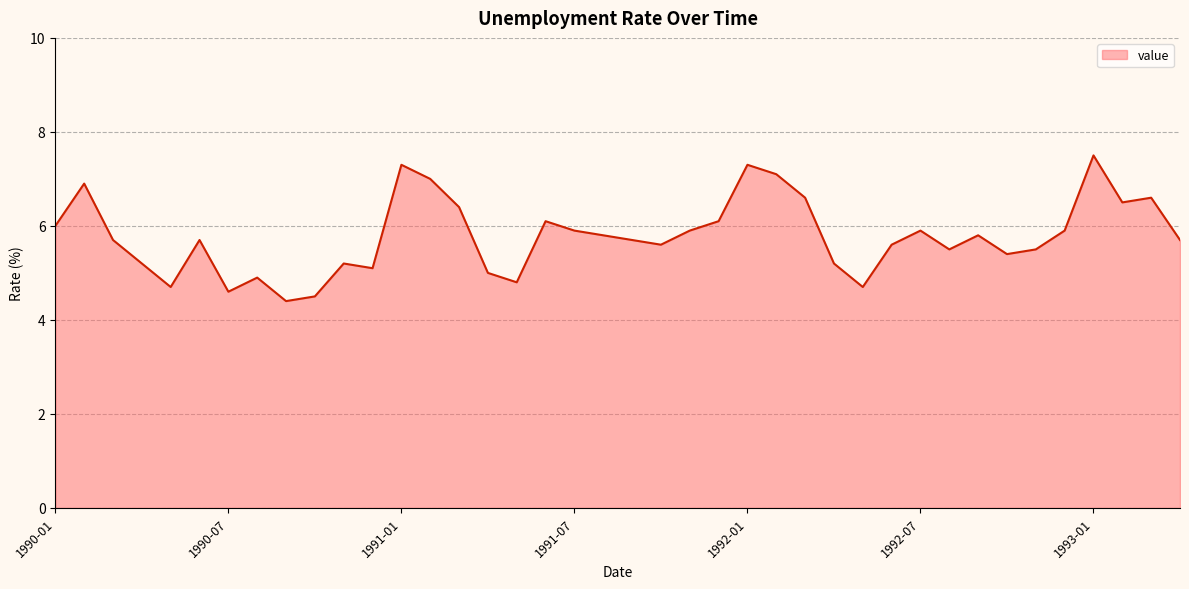

Does the chart have visible grid lines?

Yes